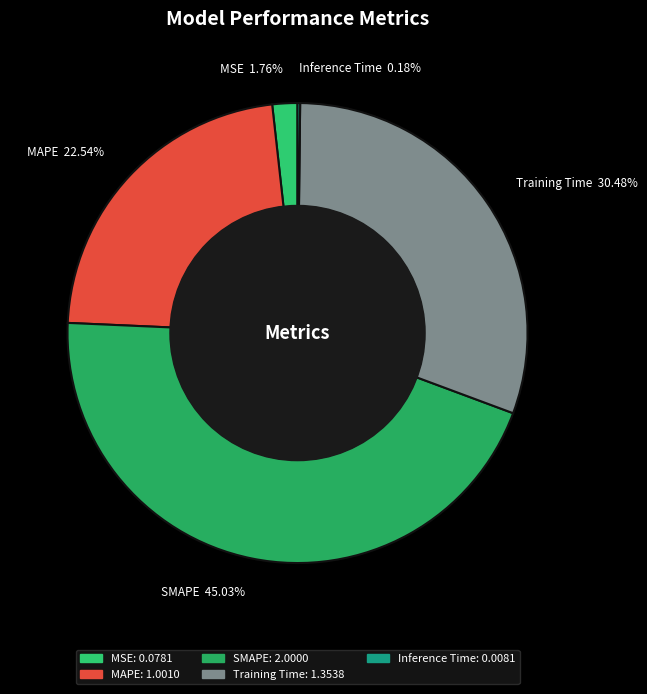

Which category has the biggest portion of the pie?

SMAPE